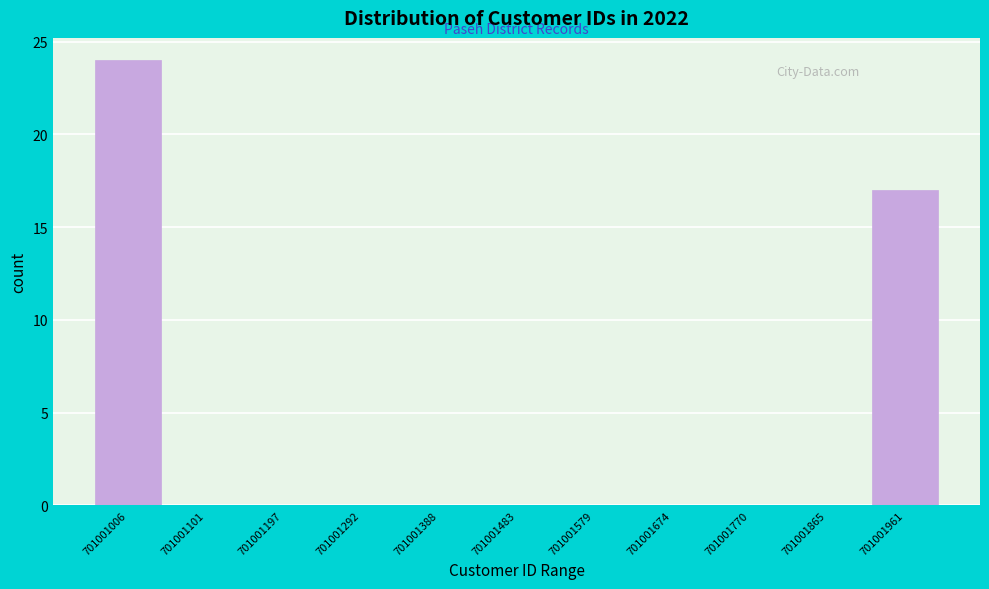

Reading left to right, transcribe all the data shown in this chart.

701001006=24	701001101=0	701001197=0	701001292=0	701001388=0	701001483=0	701001579=0	701001674=0	701001770=0	701001865=0	701001961=17